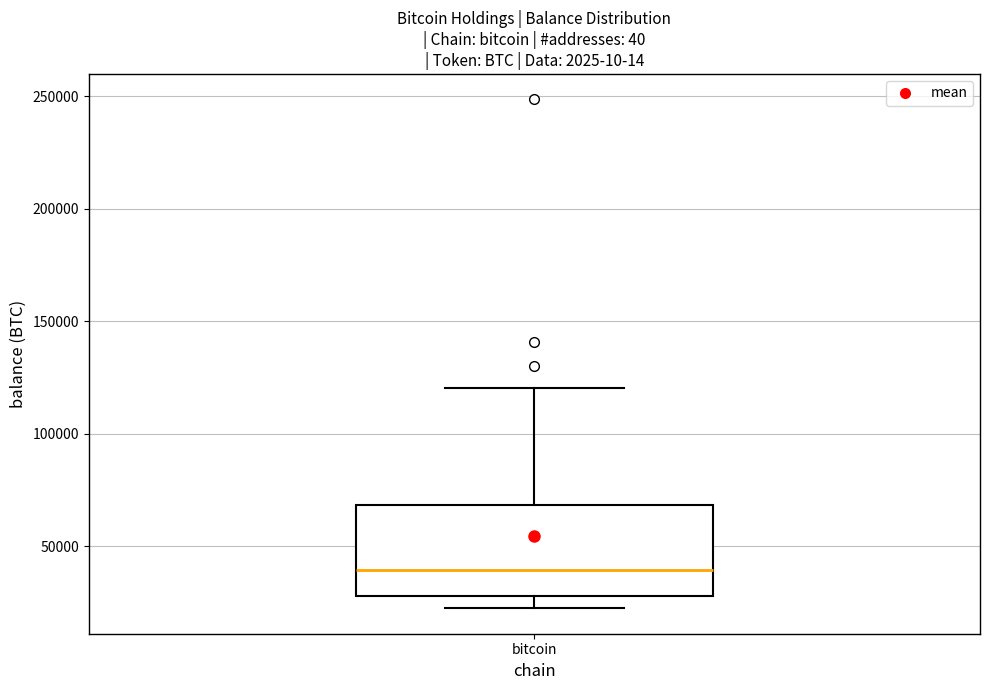

Where does the upper whisker of the box for bitcoin end on the y-axis? The values are not printed on the chart, so give them approximately, as read against the axis.

120000